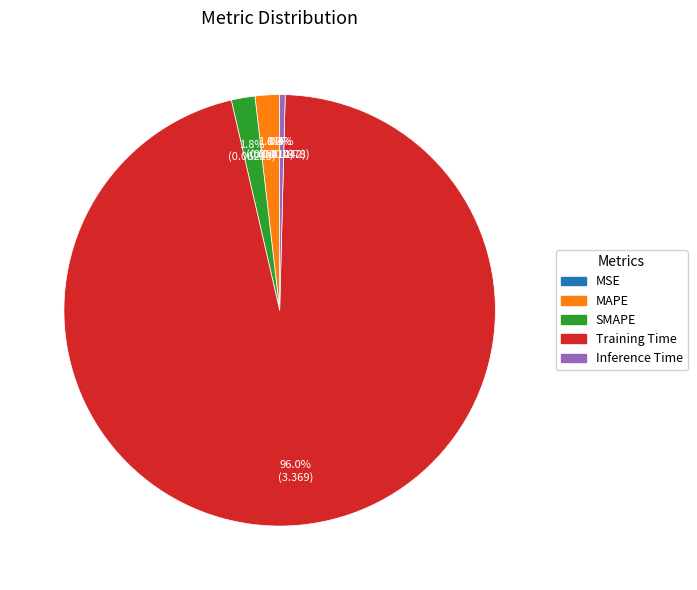

Which category has the biggest portion of the pie?

Training Time